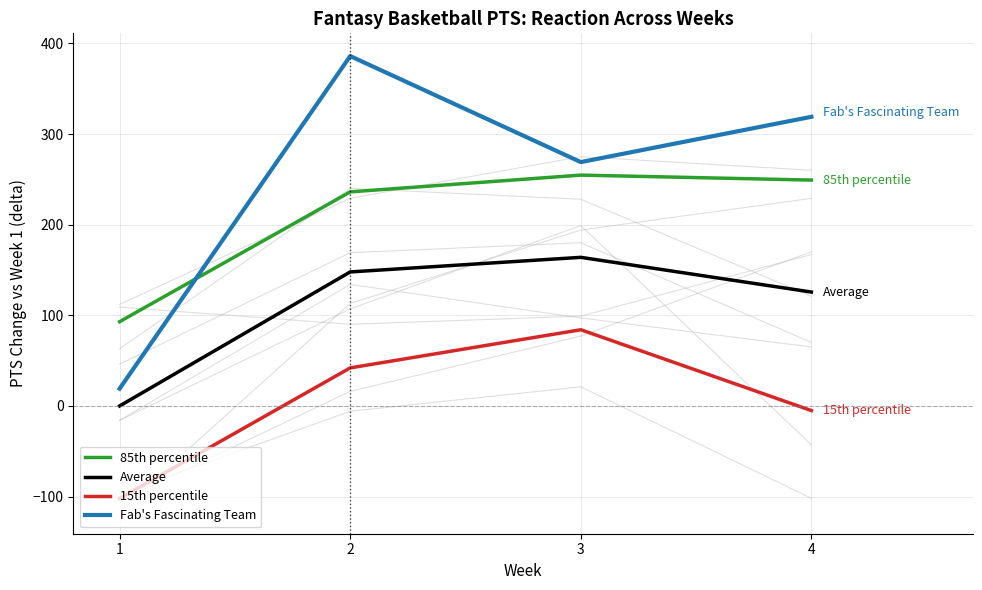

Rank the series by their maximum value, from highest to lowest.

Fab's Fascinating Team, 85th percentile, Average, 15th percentile